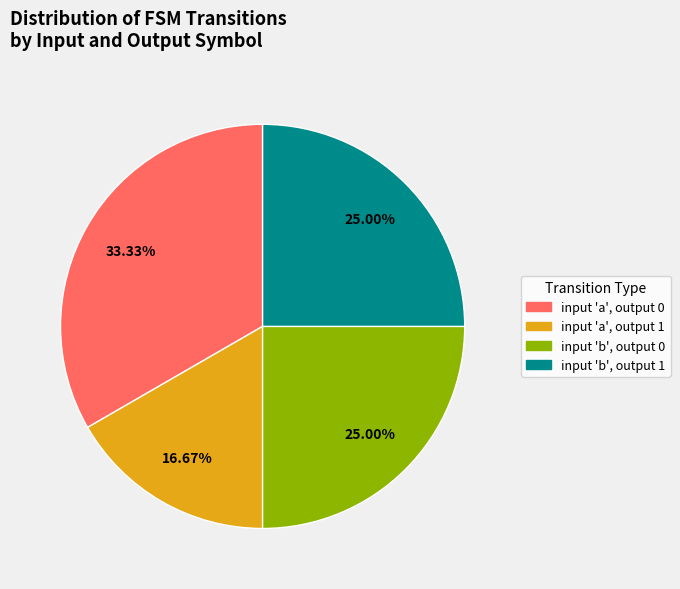

Is there any slice that represents more than half of the pie?

No